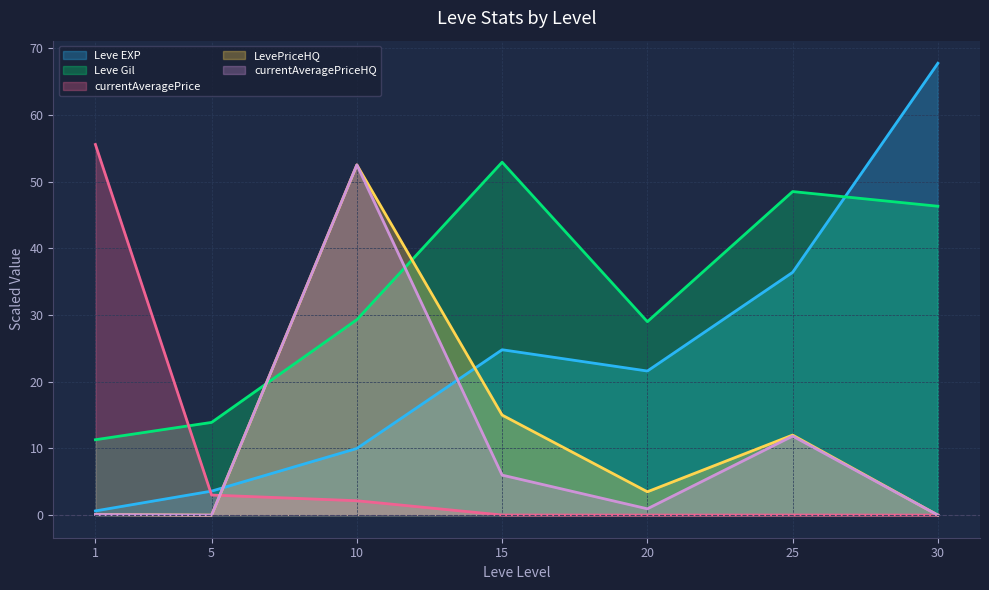

The Leve Gil series shows 10.2 at 20. True or false?

False